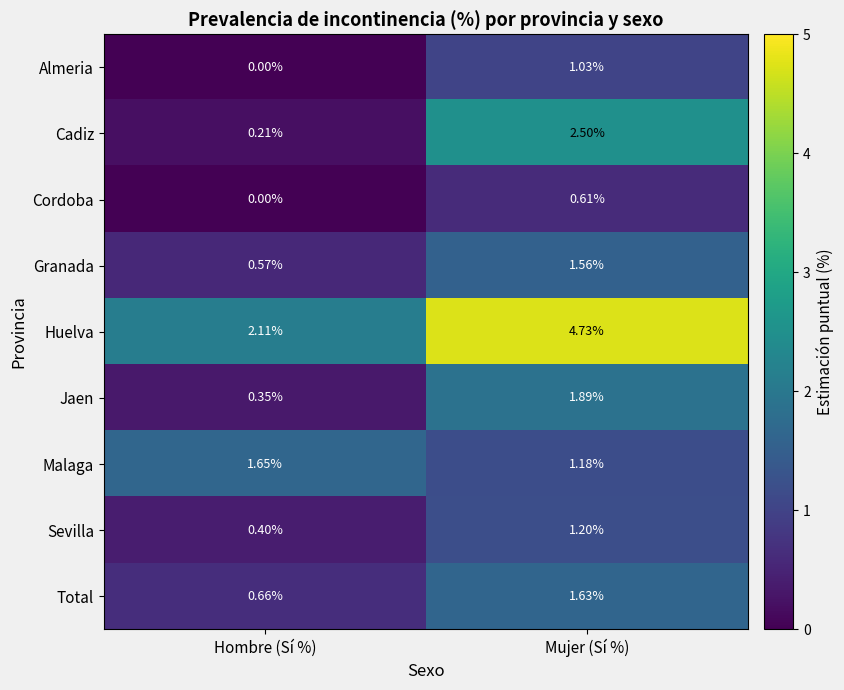

What is the greatest value displayed?

4.7